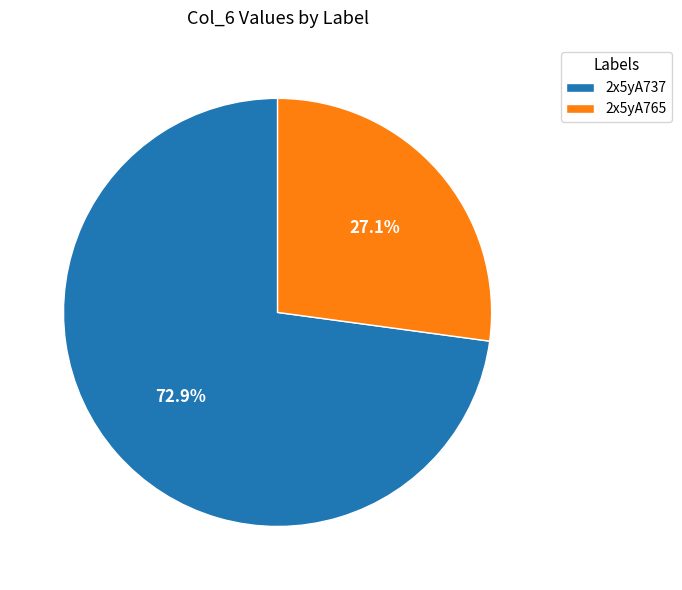

To the nearest percent, what percentage of the pie is 2x5yA765?

27%